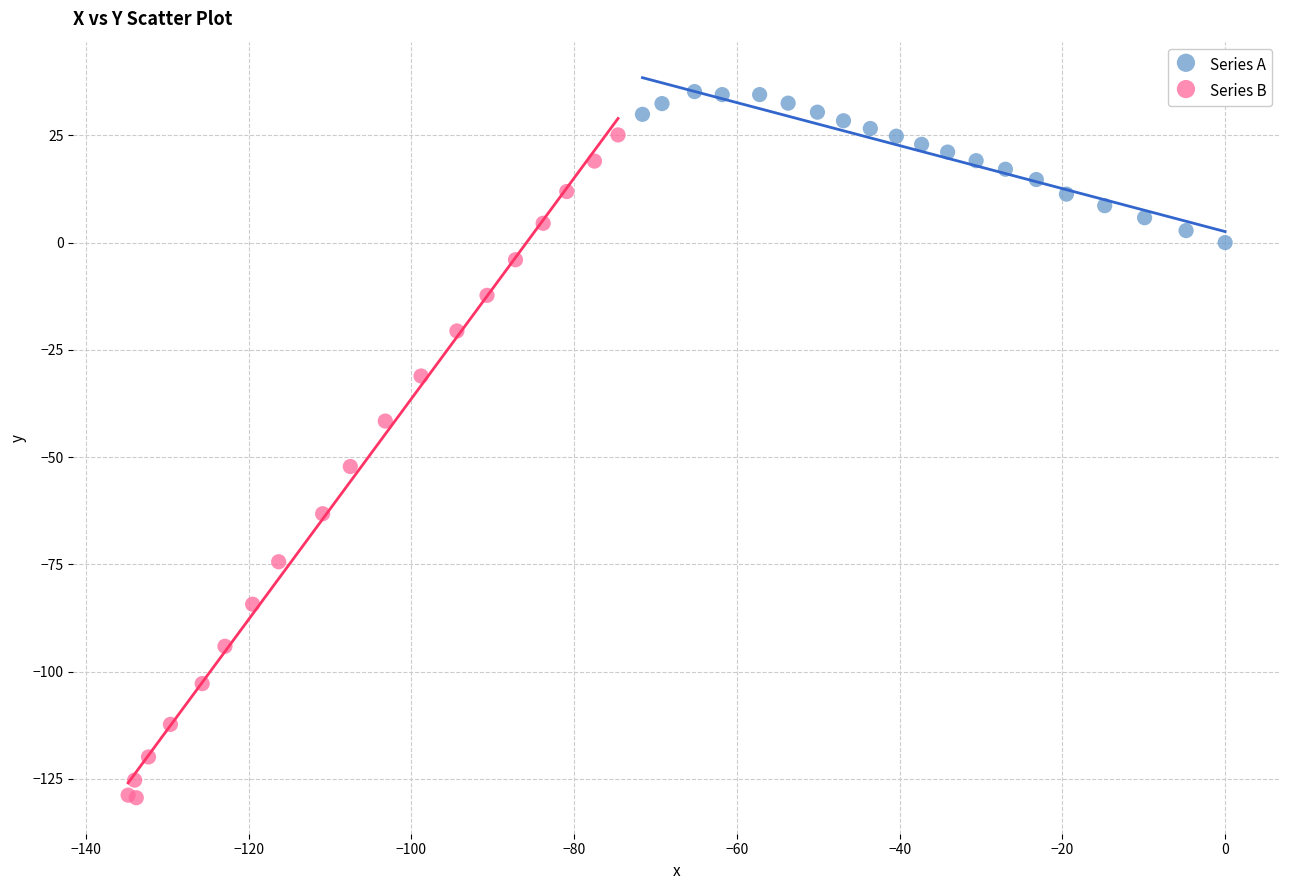

What are all the series names shown in the legend?

Series A, Series B